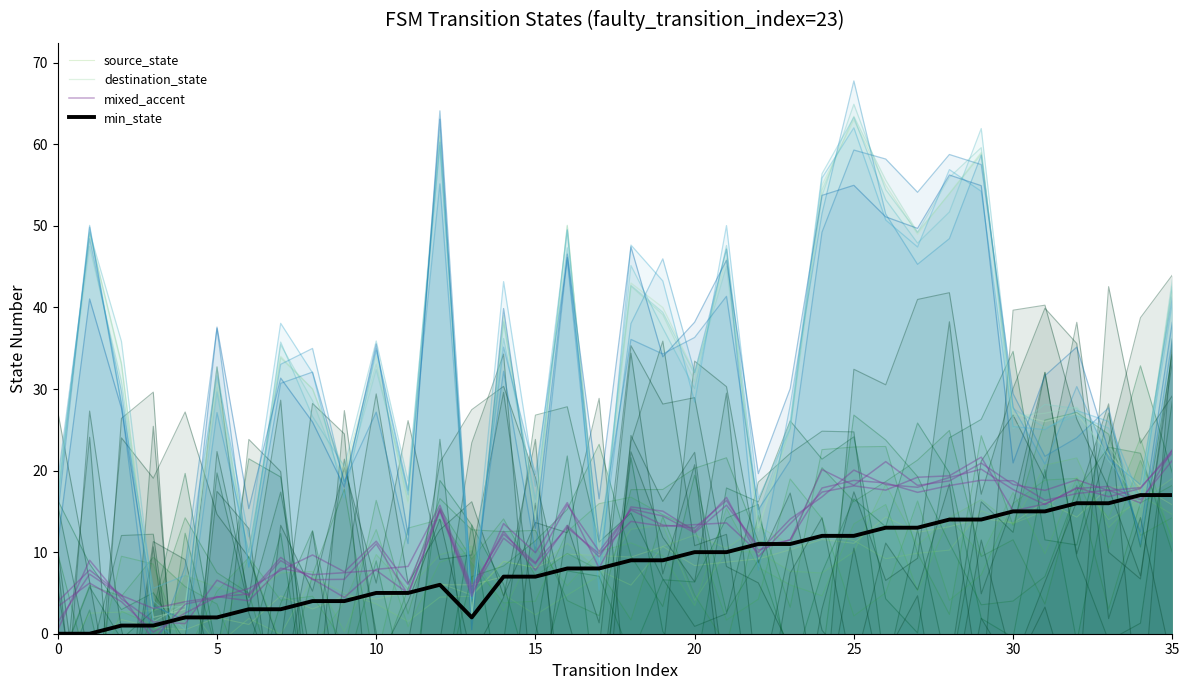

Which category has the highest value in the source_state series?

34